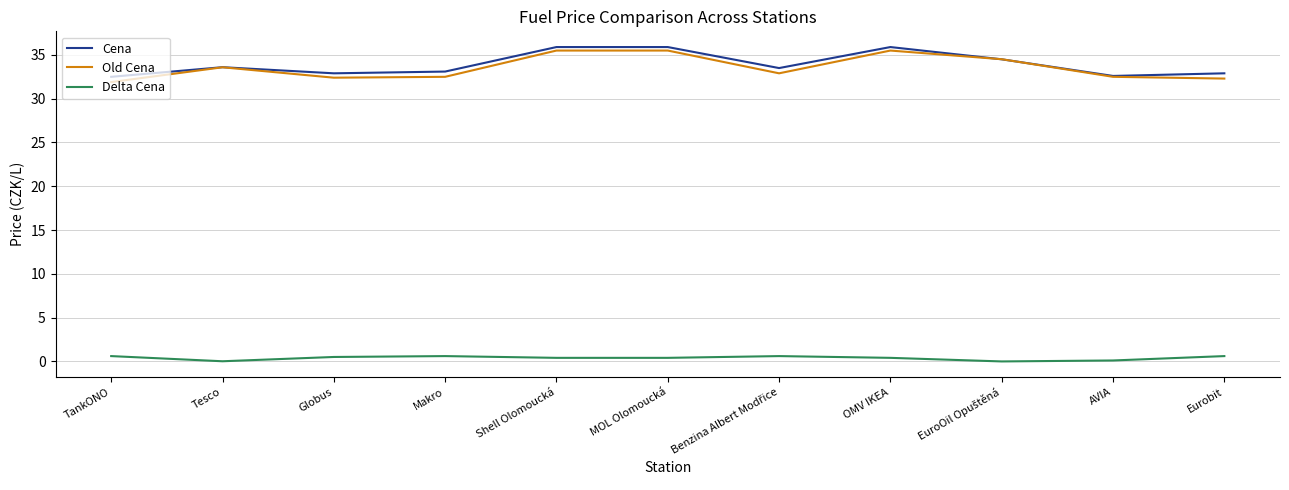

Rank the series by their maximum value, from lowest to highest.

Delta Cena, Old Cena, Cena